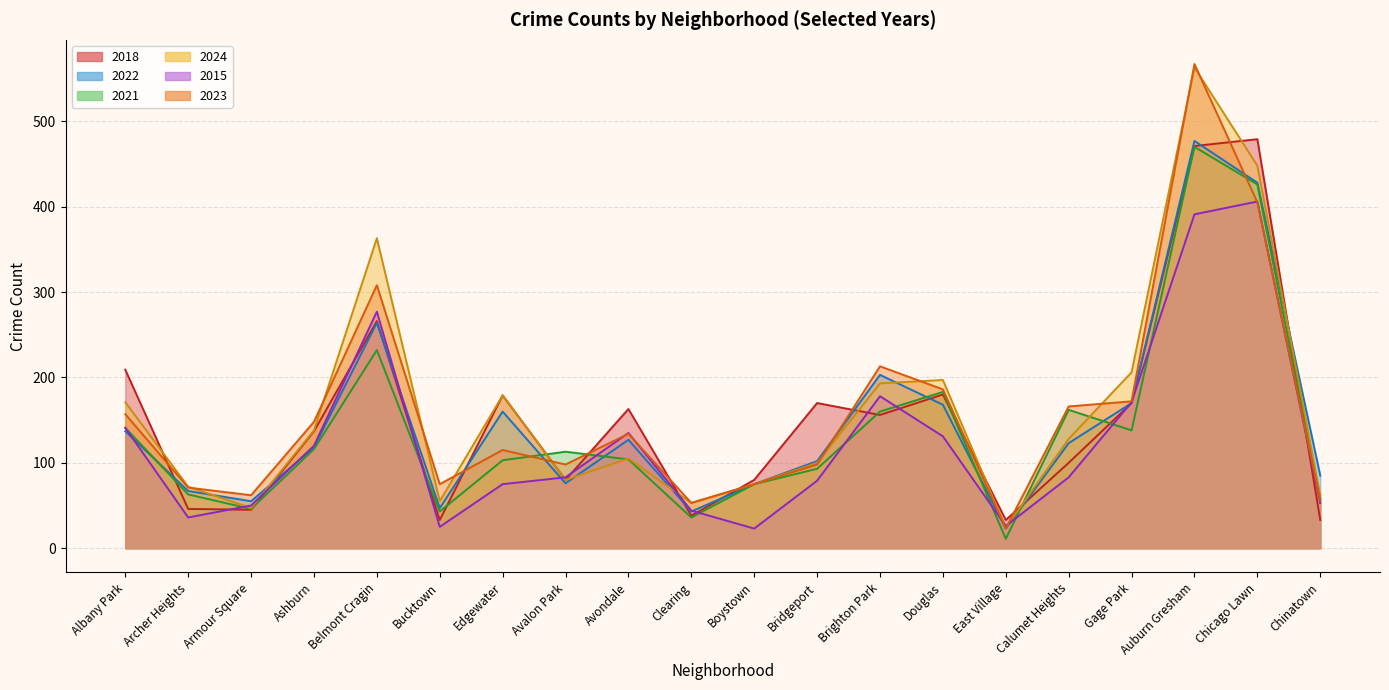

At which category is the sum across all series the highest?

Auburn Gresham